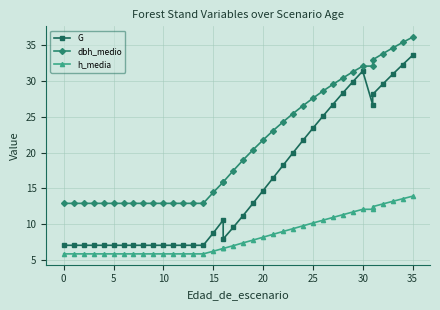

Which series has the largest total across all categories?

dbh_medio